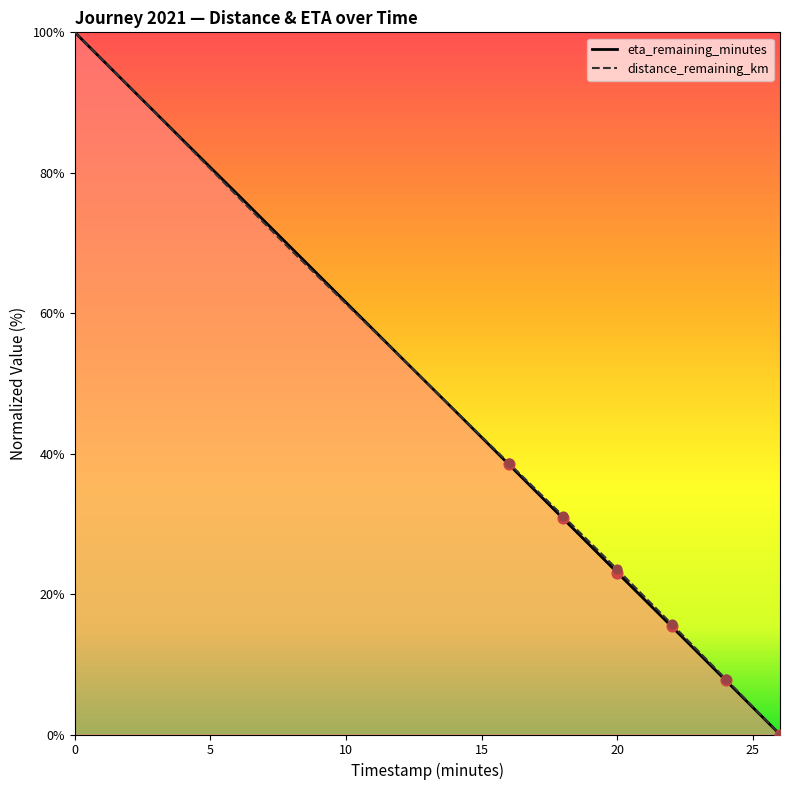

What is the total value across all series at 18.0?

61.9